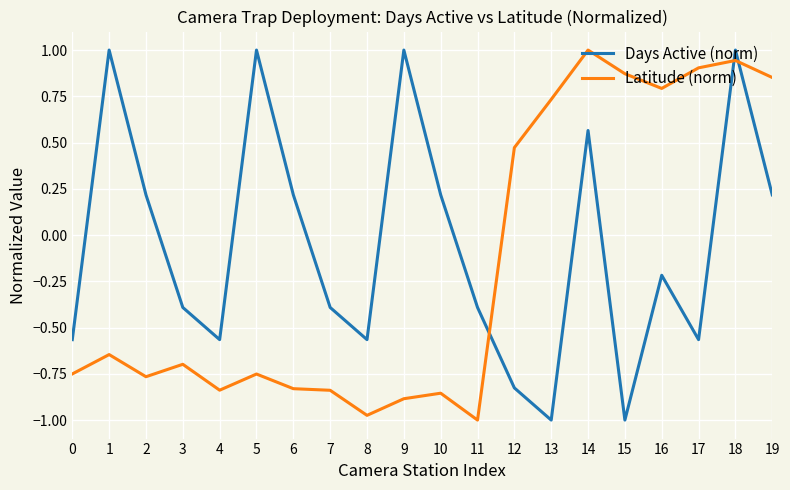

At which label is Latitude (norm) closest to 0?

12